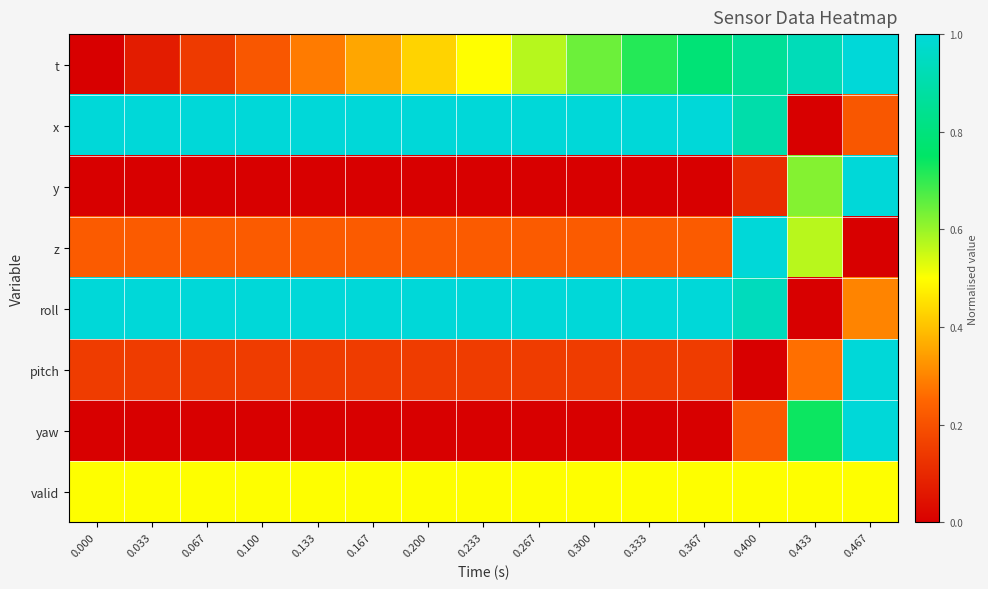

Reading left to right, extract all data points from this chart.

t: 0.000=0.0	0.033=0.1	0.067=0.1	0.100=0.2	0.133=0.3	0.167=0.4	0.200=0.4	0.233=0.5	0.267=0.6	0.300=0.6	0.333=0.7	0.367=0.8	0.400=0.9	0.433=0.9	0.467=1.0
x: 0.000=1.0	0.033=1.0	0.067=1.0	0.100=1.0	0.133=1.0	0.167=1.0	0.200=1.0	0.233=1.0	0.267=1.0	0.300=1.0	0.333=1.0	0.367=1.0	0.400=0.9	0.433=0.0	0.467=0.2
y: 0.000=0.0	0.033=0.0	0.067=0.0	0.100=0.0	0.133=0.0	0.167=0.0	0.200=0.0	0.233=0.0	0.267=0.0	0.300=0.0	0.333=0.0	0.367=0.0	0.400=0.1	0.433=0.6	0.467=1.0
z: 0.000=0.2	0.033=0.2	0.067=0.2	0.100=0.2	0.133=0.2	0.167=0.2	0.200=0.2	0.233=0.2	0.267=0.2	0.300=0.2	0.333=0.2	0.367=0.2	0.400=1.0	0.433=0.6	0.467=0.0
roll: 0.000=1.0	0.033=1.0	0.067=1.0	0.100=1.0	0.133=1.0	0.167=1.0	0.200=1.0	0.233=1.0	0.267=1.0	0.300=1.0	0.333=1.0	0.367=1.0	0.400=0.9	0.433=0.0	0.467=0.3
pitch: 0.000=0.1	0.033=0.1	0.067=0.1	0.100=0.1	0.133=0.1	0.167=0.1	0.200=0.1	0.233=0.1	0.267=0.1	0.300=0.1	0.333=0.1	0.367=0.1	0.400=0.0	0.433=0.3	0.467=1.0
yaw: 0.000=0.0	0.033=0.0	0.067=0.0	0.100=0.0	0.133=0.0	0.167=0.0	0.200=0.0	0.233=0.0	0.267=0.0	0.300=0.0	0.333=0.0	0.367=0.0	0.400=0.2	0.433=0.7	0.467=1.0
valid: 0.000=0.5	0.033=0.5	0.067=0.5	0.100=0.5	0.133=0.5	0.167=0.5	0.200=0.5	0.233=0.5	0.267=0.5	0.300=0.5	0.333=0.5	0.367=0.5	0.400=0.5	0.433=0.5	0.467=0.5